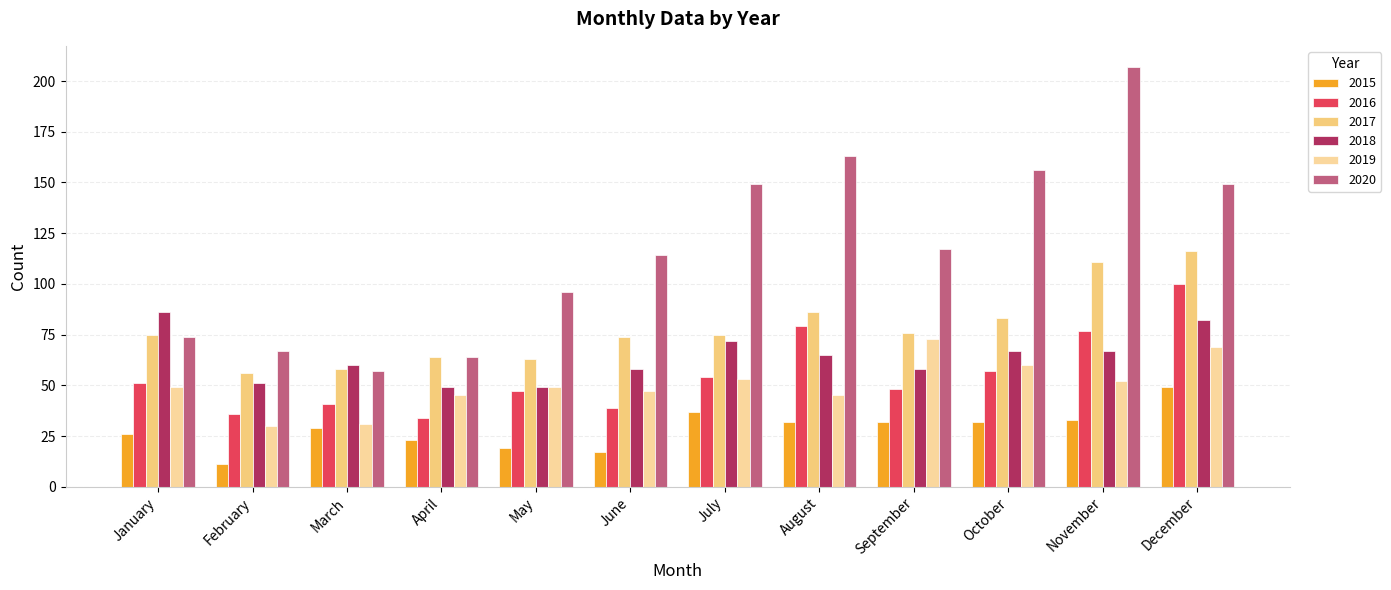

Which has a higher value, September or July?

July